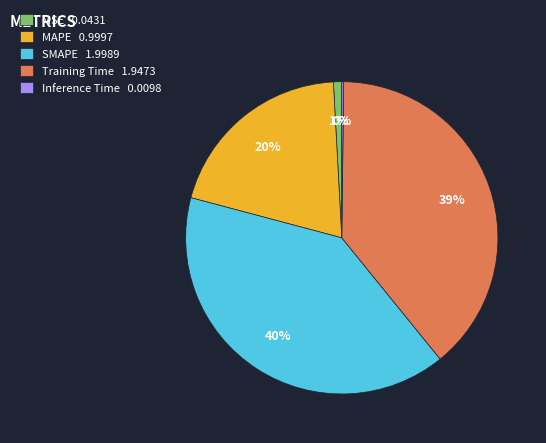

Is there a majority slice in this chart?

No